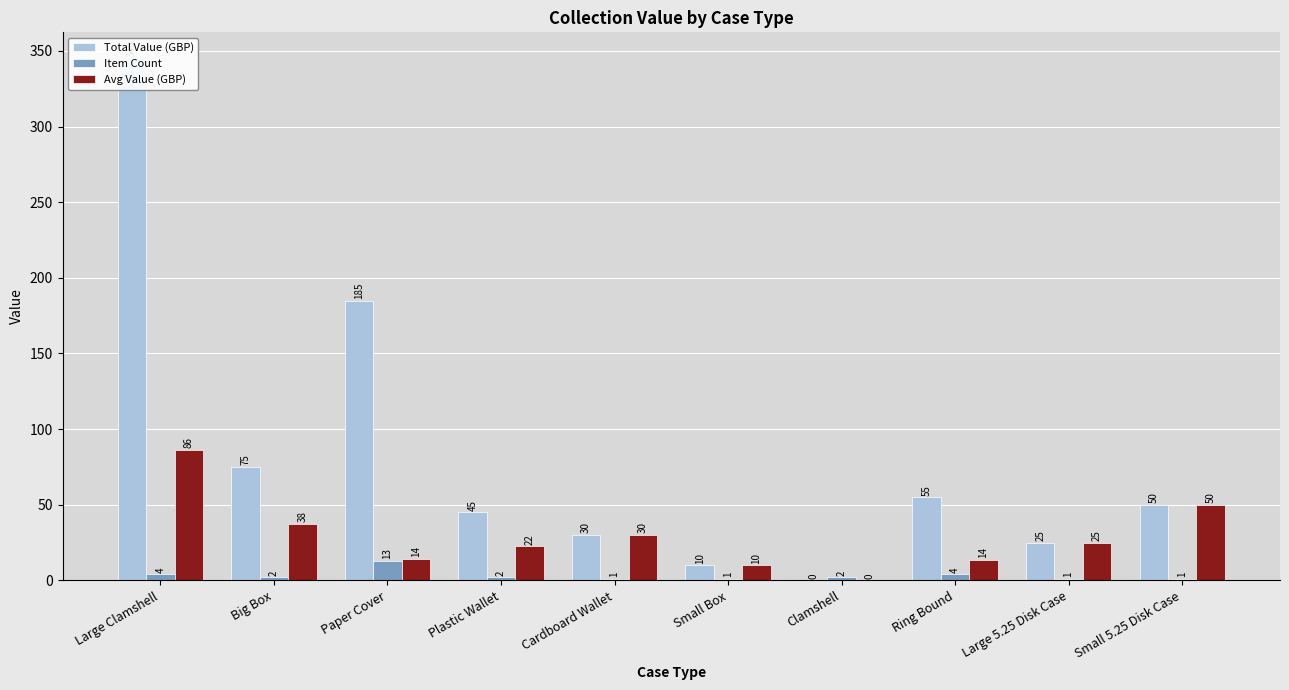

Reading left to right, what are all the values shown in this chart?

Total Value (GBP): Large Clamshell=345.0	Big Box=75.0	Paper Cover=185.0	Plastic Wallet=45.0	Cardboard Wallet=30.0	Small Box=10.0	Clamshell=0.0	Ring Bound=55.0	Large 5.25 Disk Case=25.0	Small 5.25 Disk Case=50.0
Item Count: Large Clamshell=4.0	Big Box=2.0	Paper Cover=13.0	Plastic Wallet=2.0	Cardboard Wallet=1.0	Small Box=1.0	Clamshell=2.0	Ring Bound=4.0	Large 5.25 Disk Case=1.0	Small 5.25 Disk Case=1.0
Avg Value (GBP): Large Clamshell=86.2	Big Box=37.5	Paper Cover=14.2	Plastic Wallet=22.5	Cardboard Wallet=30.0	Small Box=10.0	Clamshell=0.0	Ring Bound=13.8	Large 5.25 Disk Case=25.0	Small 5.25 Disk Case=50.0